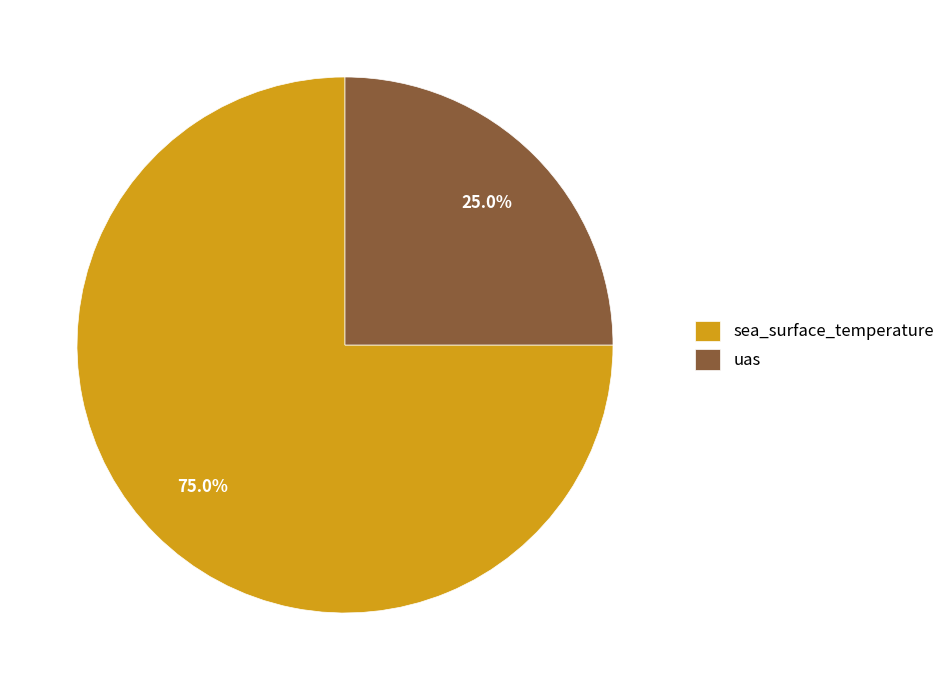

Does uas represent more than half of the total?

No